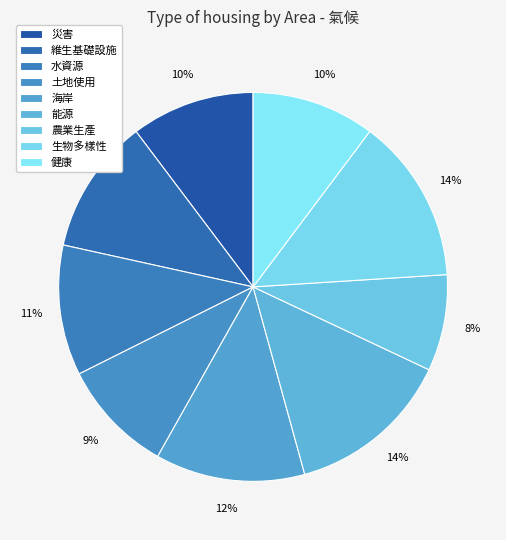

How many segments does this pie chart have?

9